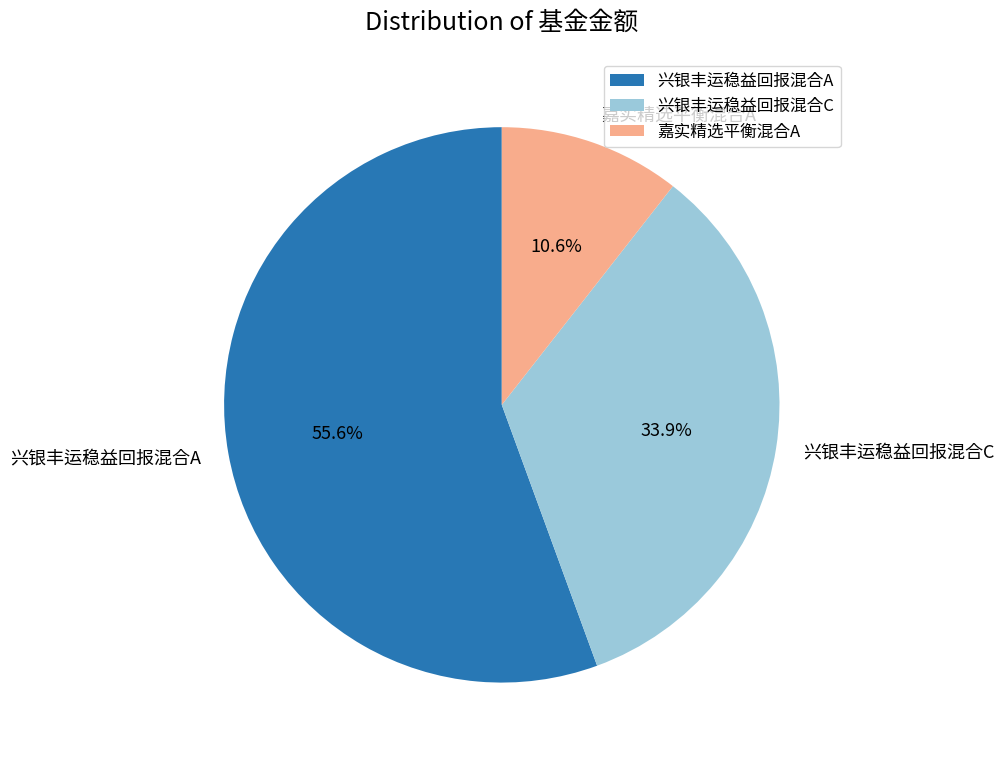

Which slice represents more than half of the pie?

兴银丰运稳益回报混合A